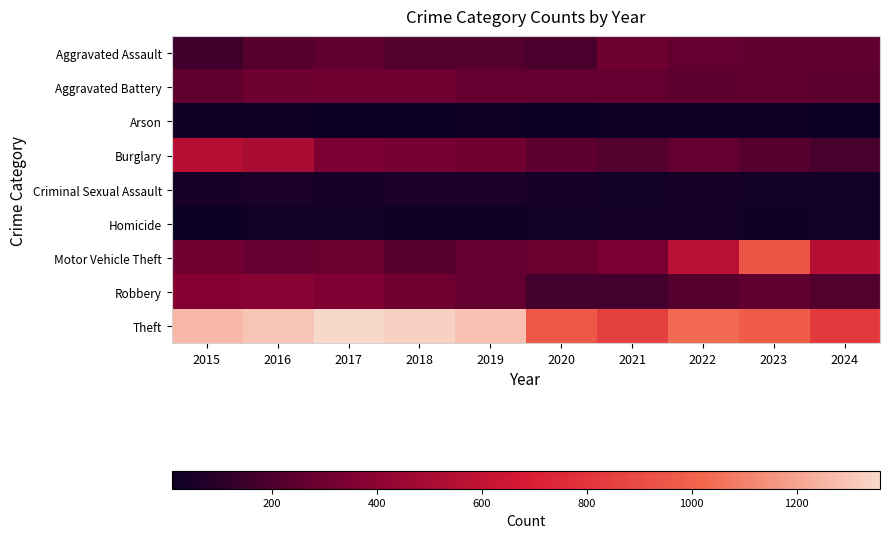

At which category is the sum across all series the highest?

2016